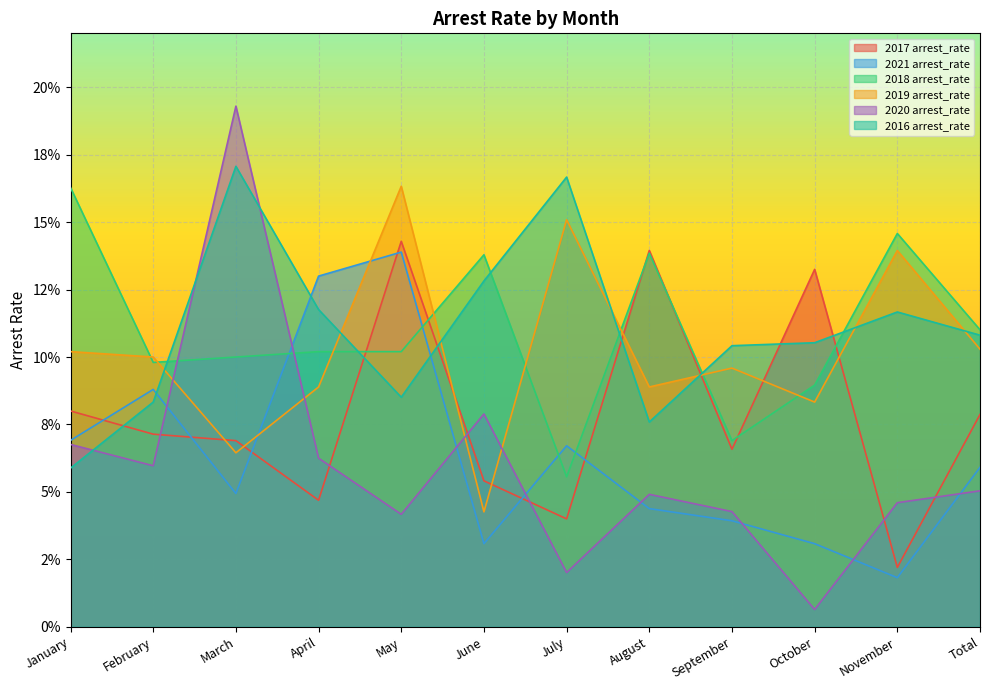

Reading left to right, transcribe all the data shown in this chart.

2017 arrest_rate: January=0.1	February=0.1	March=0.1	April=0.0	May=0.1	June=0.1	July=0.0	August=0.1	September=0.1	October=0.1	November=0.0	Total=0.1
2021 arrest_rate: January=0.1	February=0.1	March=0.0	April=0.1	May=0.1	June=0.0	July=0.1	August=0.0	September=0.0	October=0.0	November=0.0	Total=0.1
2018 arrest_rate: January=0.2	February=0.1	March=0.1	April=0.1	May=0.1	June=0.1	July=0.1	August=0.1	September=0.1	October=0.1	November=0.1	Total=0.1
2019 arrest_rate: January=0.1	February=0.1	March=0.1	April=0.1	May=0.2	June=0.0	July=0.2	August=0.1	September=0.1	October=0.1	November=0.1	Total=0.1
2020 arrest_rate: January=0.1	February=0.1	March=0.2	April=0.1	May=0.0	June=0.1	July=0.0	August=0.0	September=0.0	October=0.0	November=0.0	Total=0.1
2016 arrest_rate: January=0.1	February=0.1	March=0.2	April=0.1	May=0.1	June=0.1	July=0.2	August=0.1	September=0.1	October=0.1	November=0.1	Total=0.1